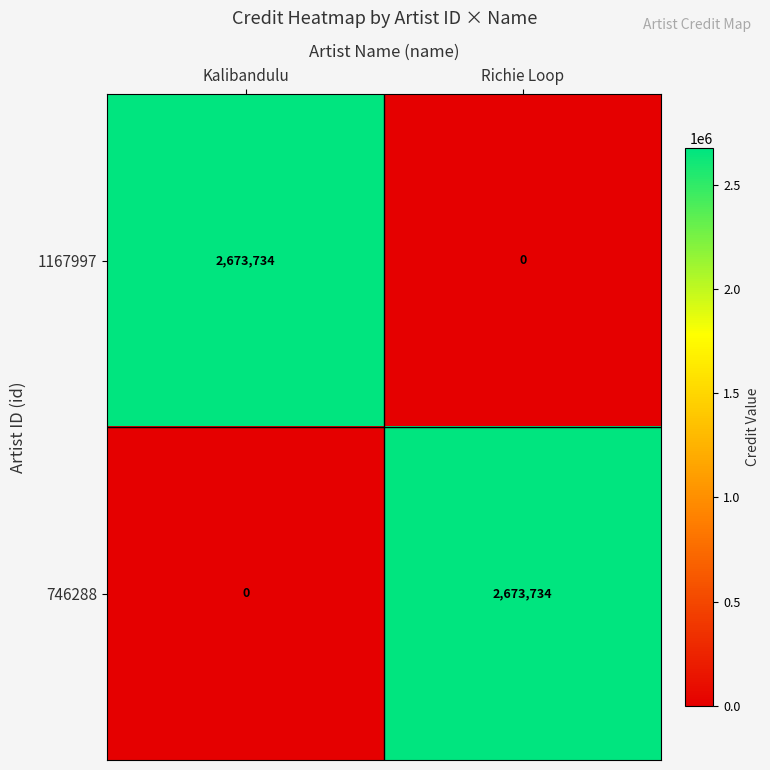

Is it true that 1167997 equals 3797145 at Kalibandulu?

False